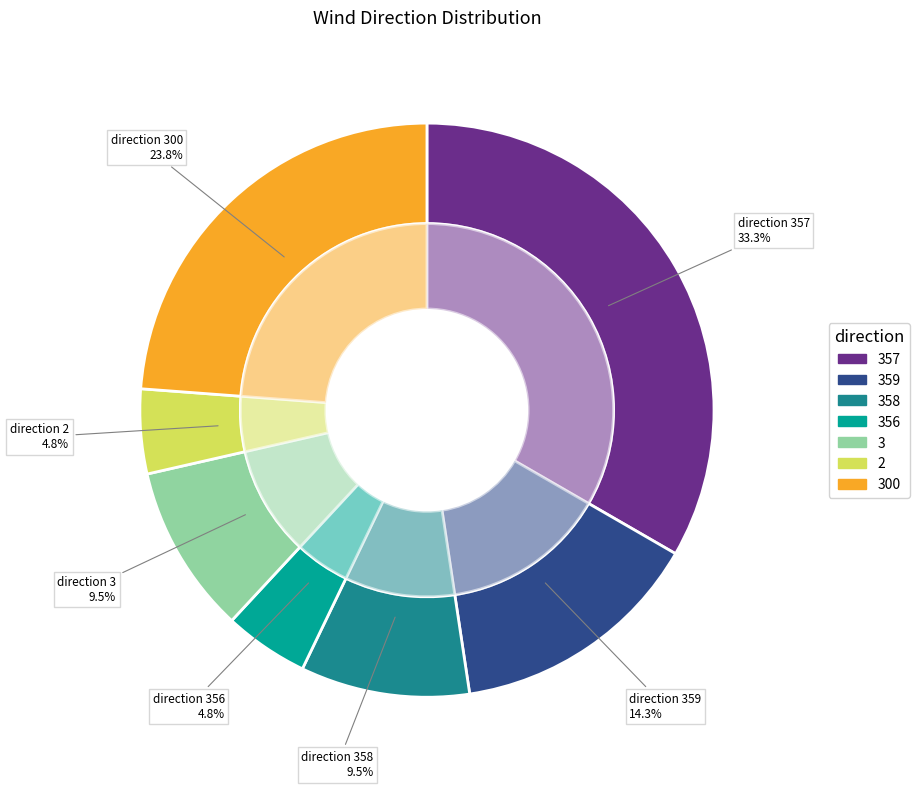

The 300 slice represents 24% of the pie. True or false?

True